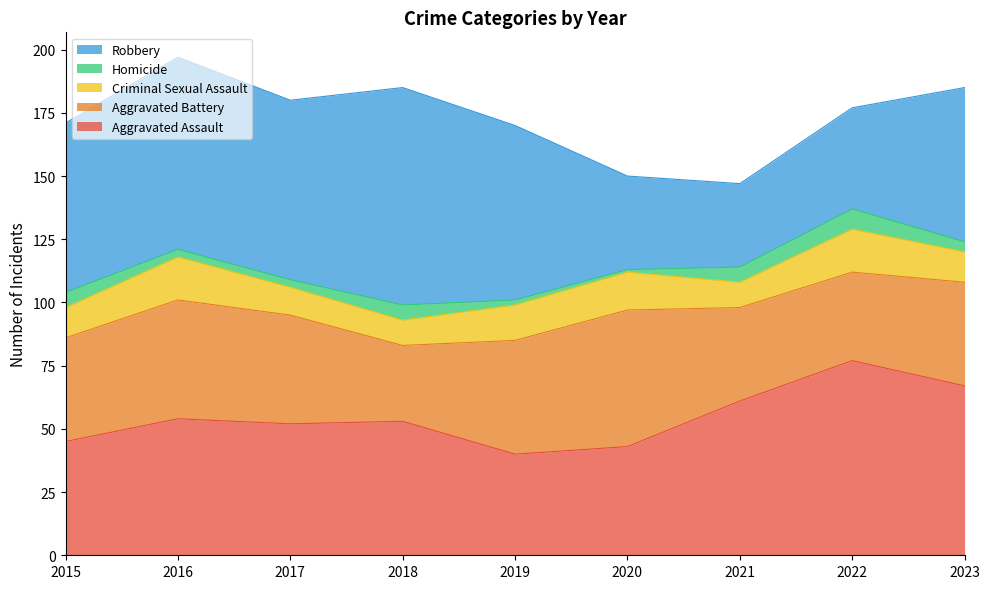

Reading left to right, transcribe all the data shown in this chart.

Aggravated Assault: 45	54	52	53	40	43	61	77	67
Aggravated Battery: 41	47	43	30	45	54	37	35	41
Criminal Sexual Assault: 12	17	11	10	14	15	10	17	12
Homicide: 6	3	3	6	2	1	6	8	4
Robbery: 67	76	71	86	69	37	33	40	61